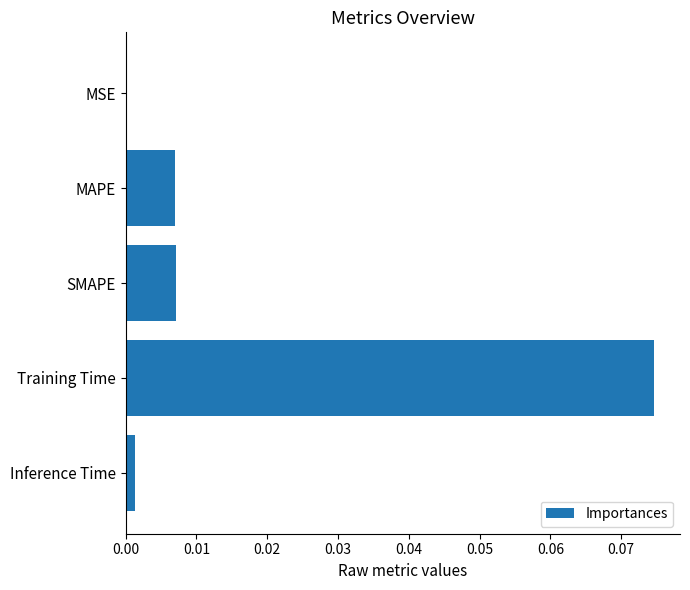

Which category has the highest value across all series?

Training Time